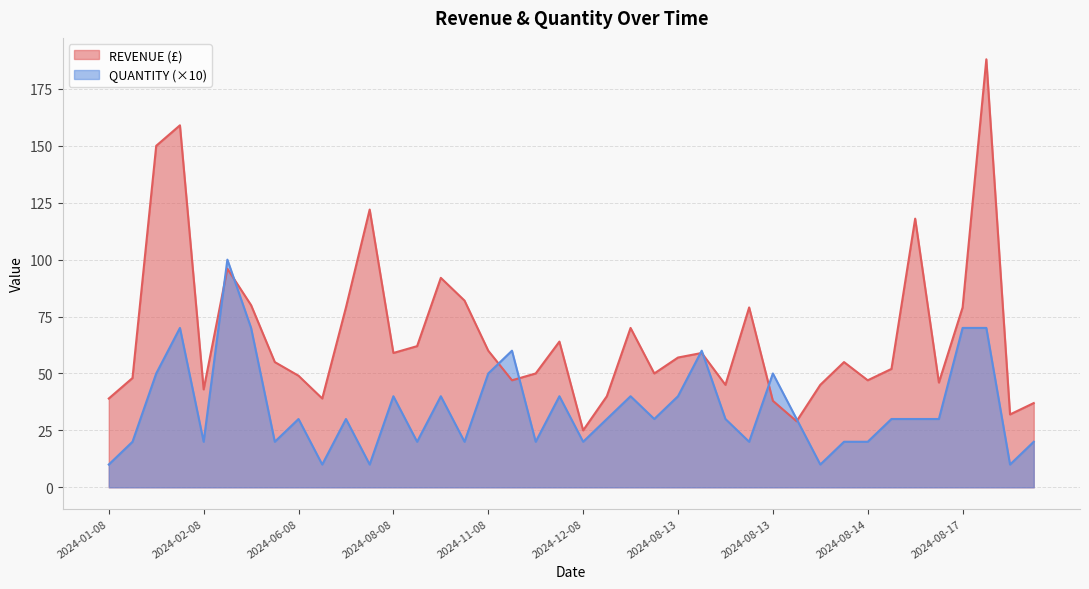

What is the label of the 35th point from the left?

2024-08-15